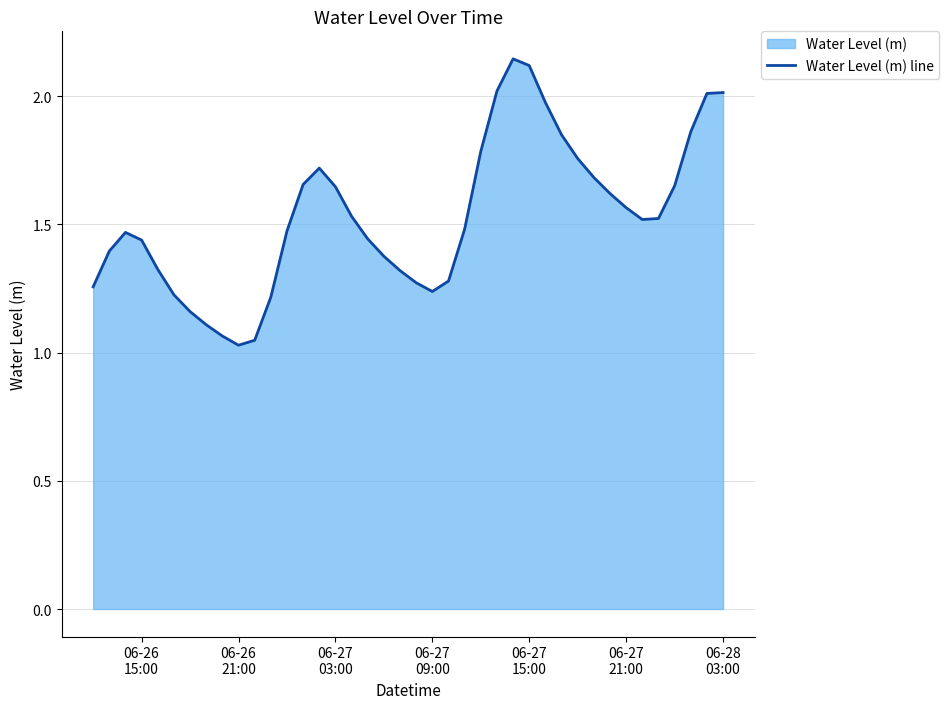

How many lines are shown in the chart?

1